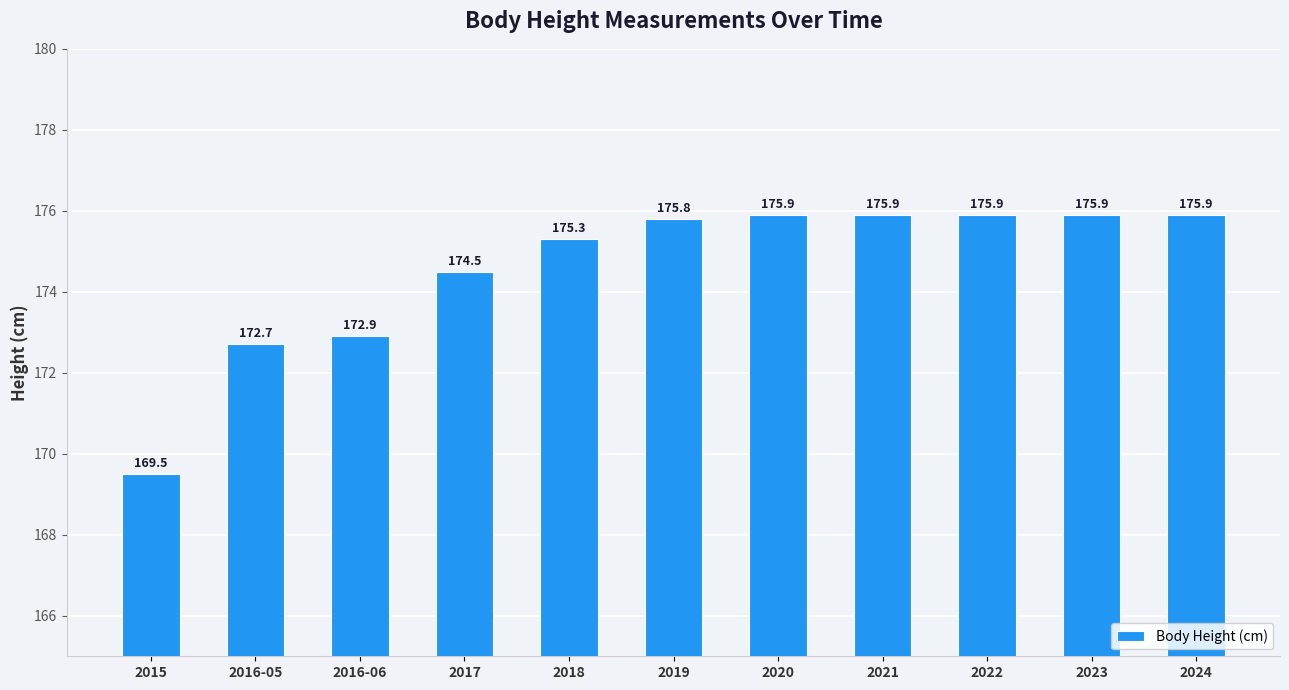

What is the change in value from 2018 to 2019?

+0.5